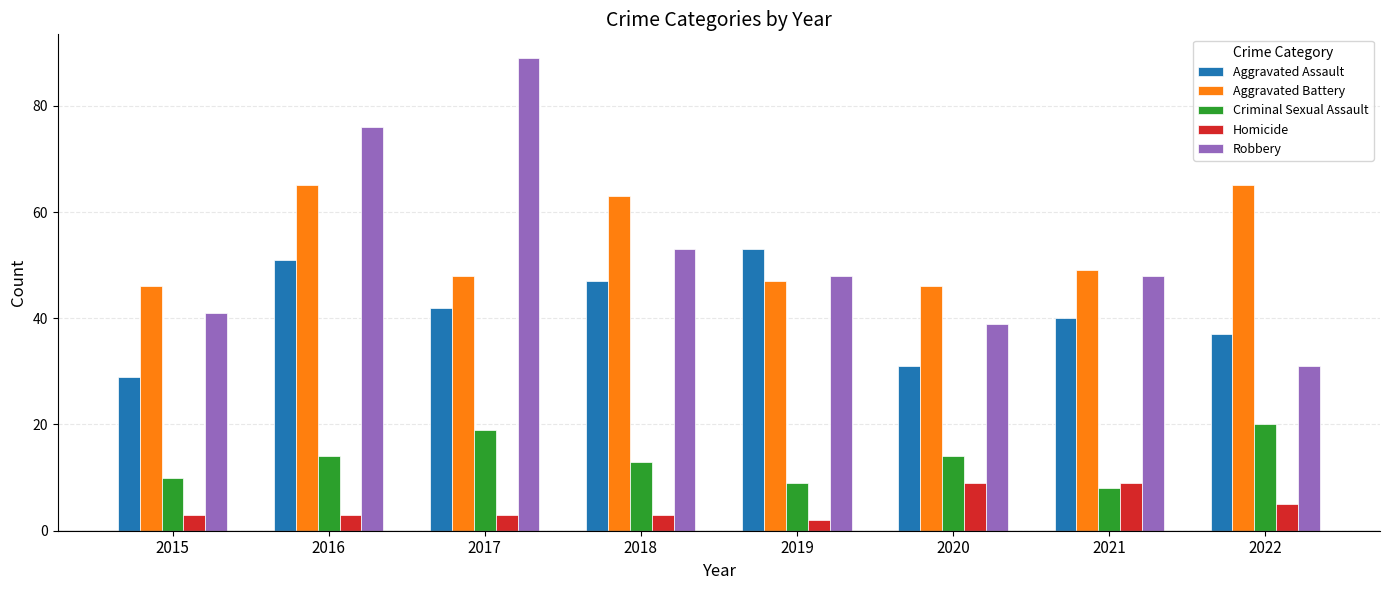

The Criminal Sexual Assault series shows 20 at 2022. True or false?

True